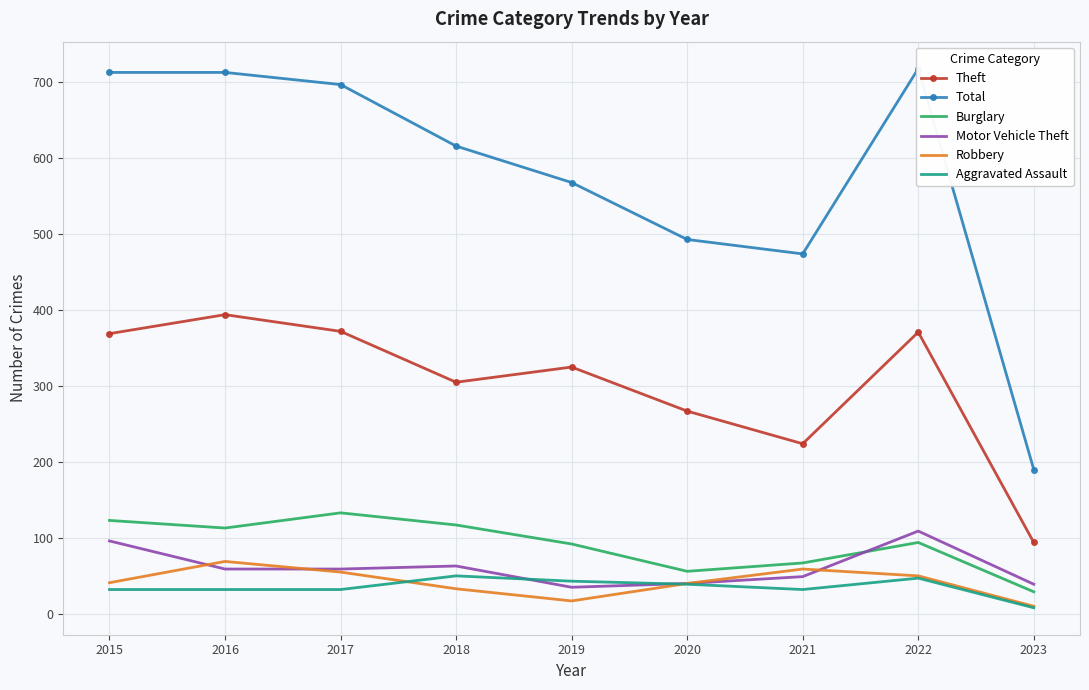

What is the greatest value displayed?

718